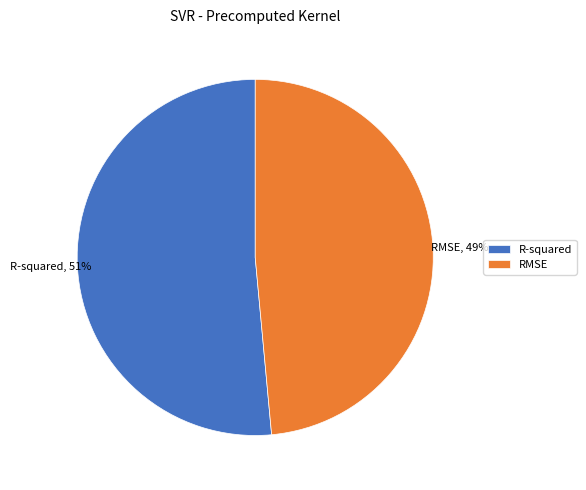

How many slices are in this pie chart?

2